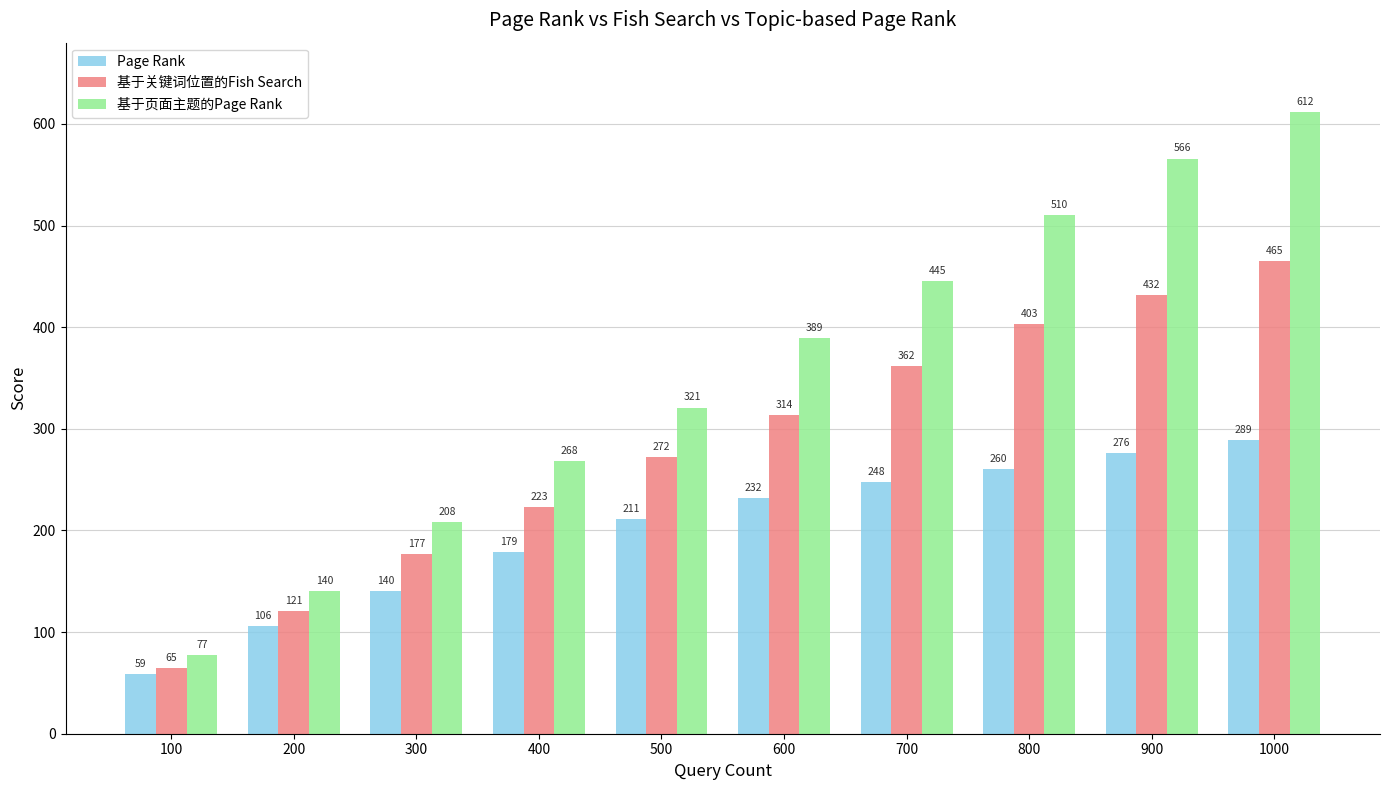

What are all the series names shown in the legend?

Page Rank, 基于关键词位置的Fish Search, 基于页面主题的Page Rank